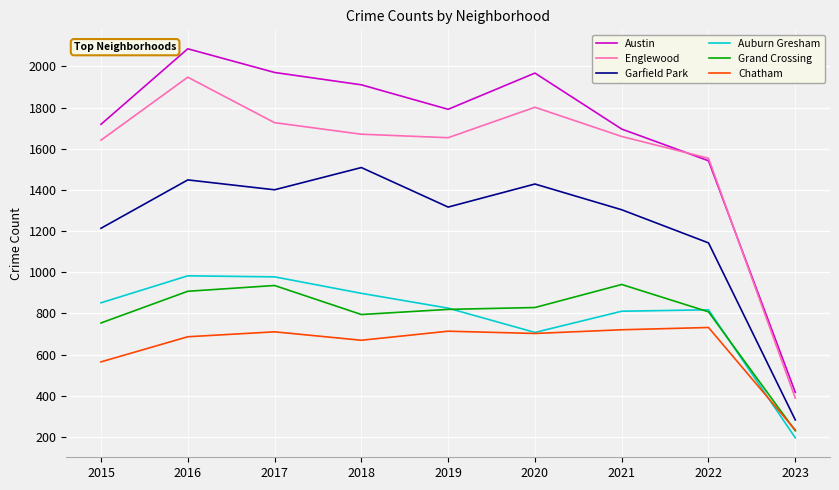

At which category is the sum across all series the highest?

2016